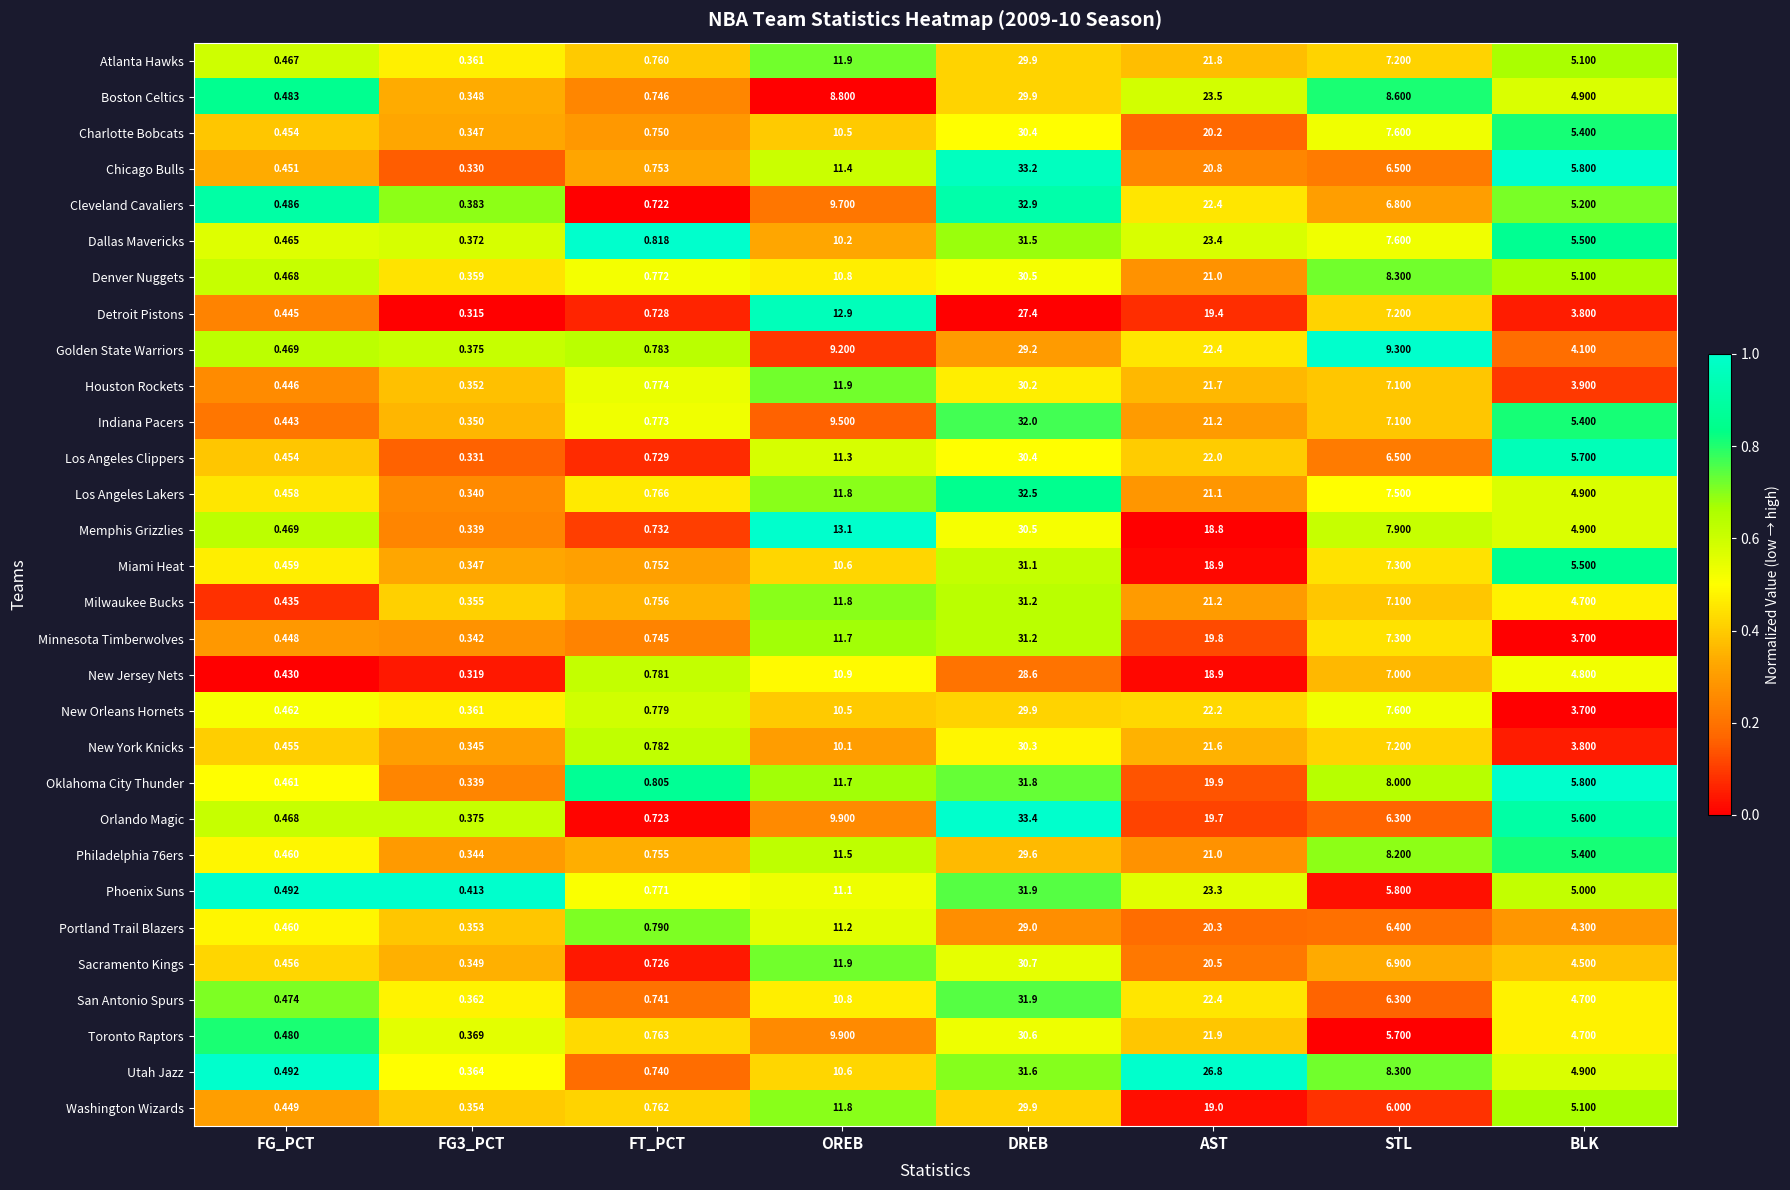

What is the maximum value shown in the chart?

33.4